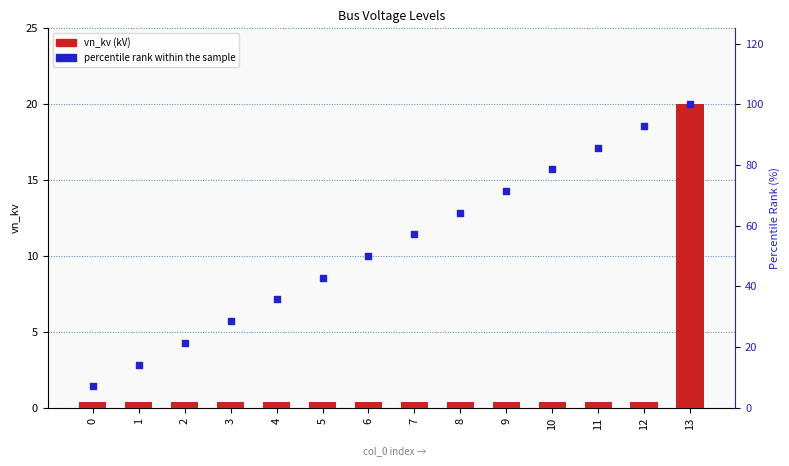

At how many categories does at least one series exceed 91?

2